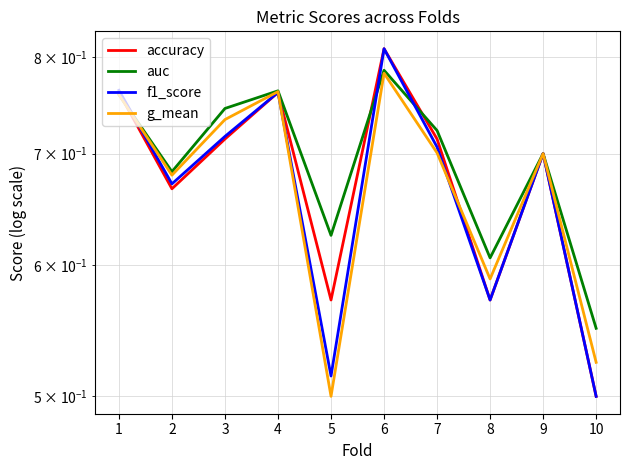

In g_mean, how many points are higher than both neighbors (excluding endpoints)?

3